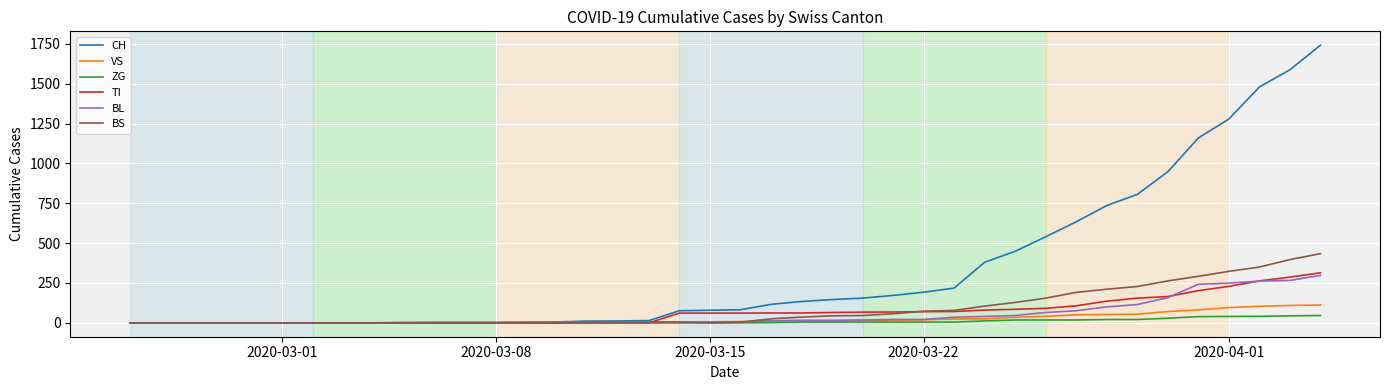

What is the highest value of the BS series?

434